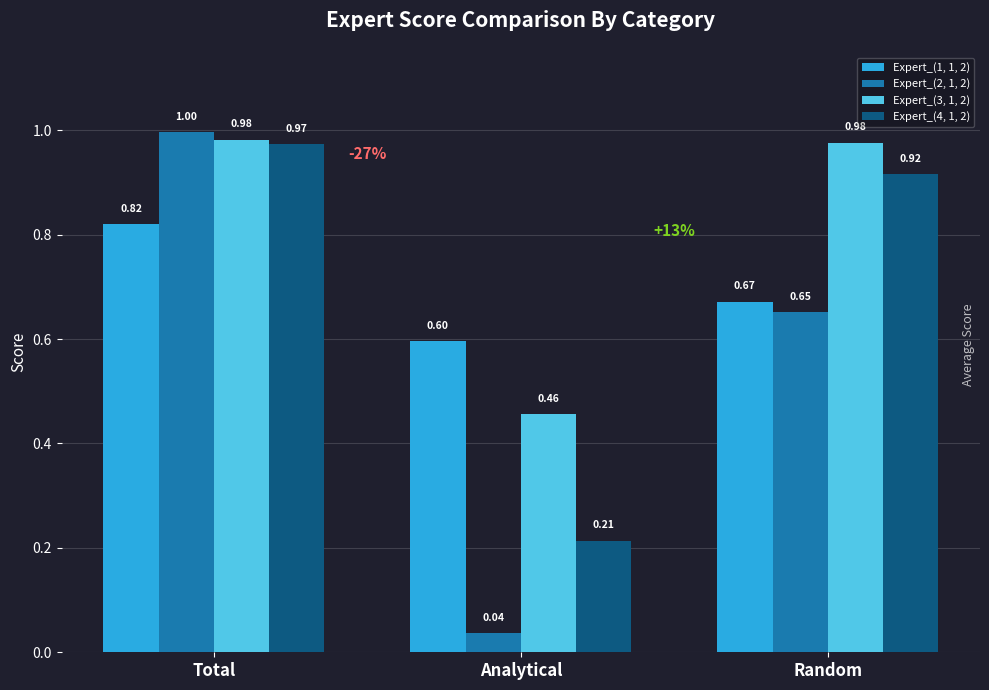

What is the difference between the second highest and minimum values in the Expert_(2, 1, 2) series?

0.6